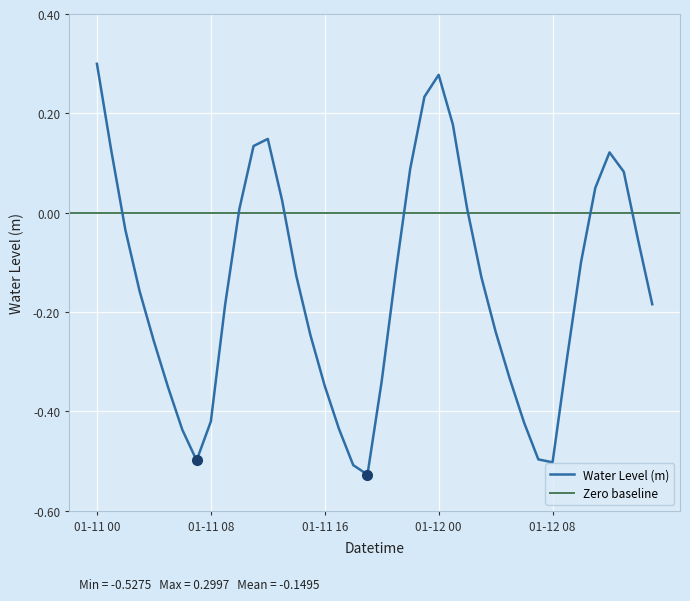

What is the change in value from 2023-01-11 11:00 to 2023-01-11 20:00?

-0.5